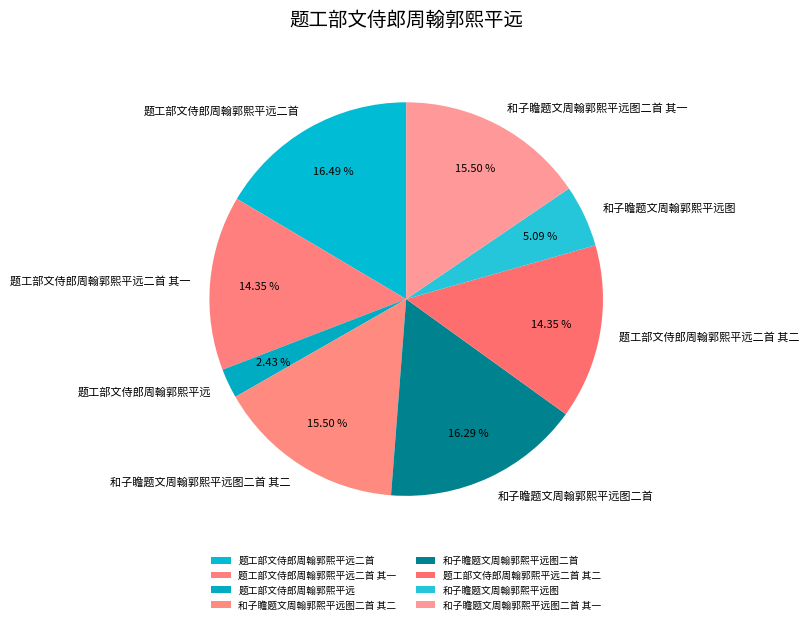

Which category has the smallest portion of the pie?

题工部文侍郎周翰郭熙平远